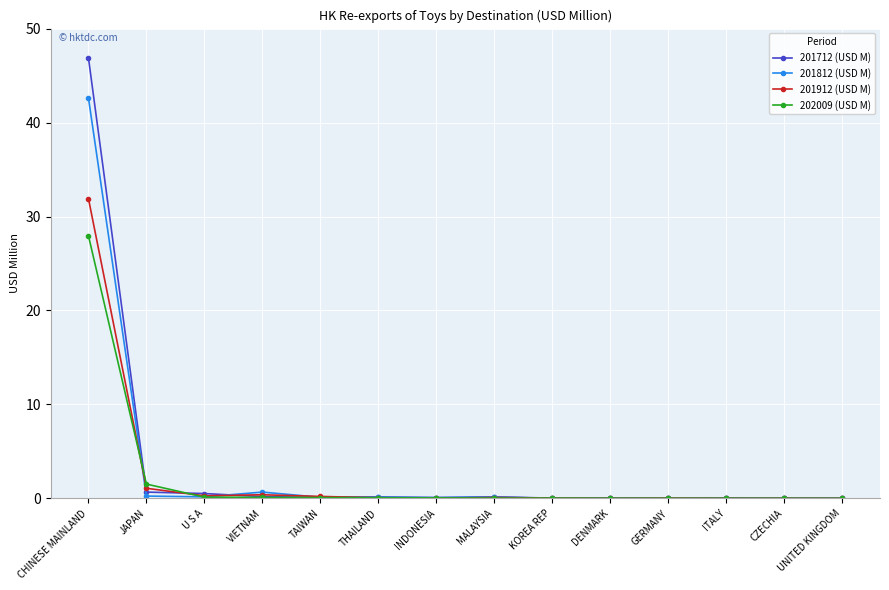

What are all the series names shown in the legend?

201712 (USD M), 201812 (USD M), 201912 (USD M), 202009 (USD M)